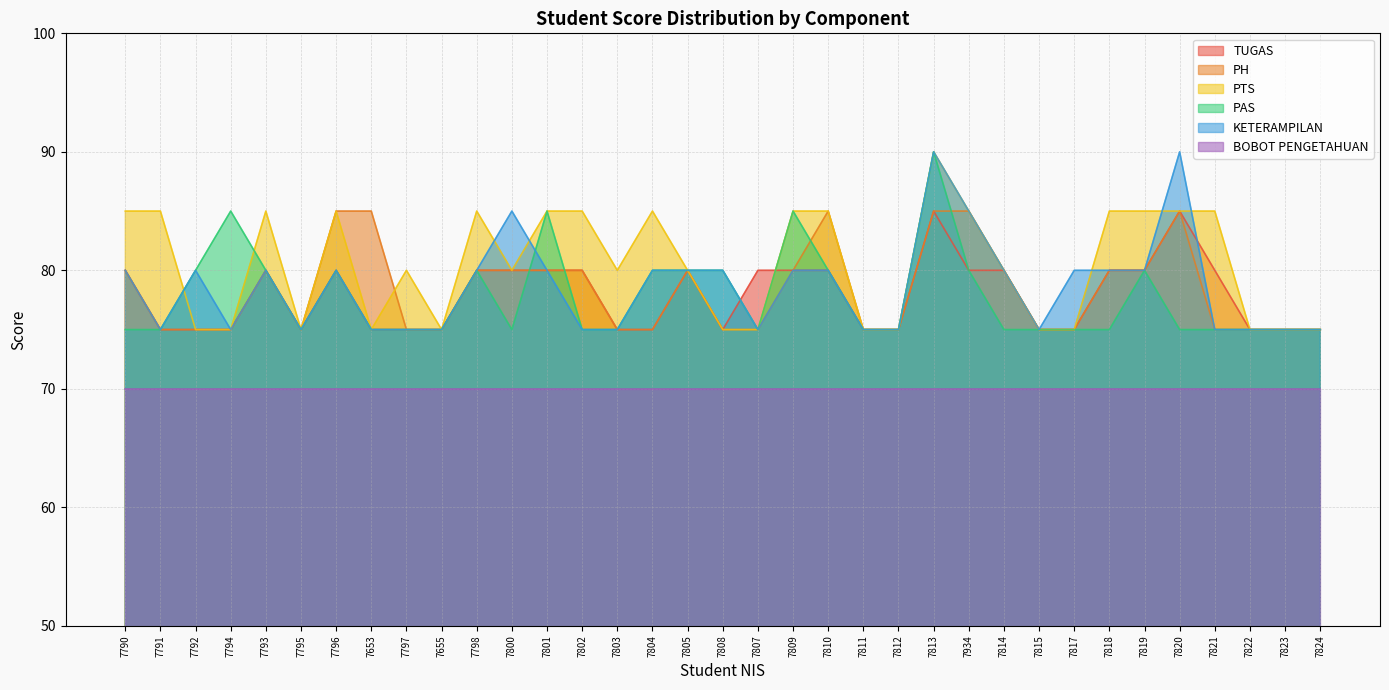

What are all the series names shown in the legend?

TUGAS, PH, PTS, PAS, KETERAMPILAN, BOBOT PENGETAHUAN